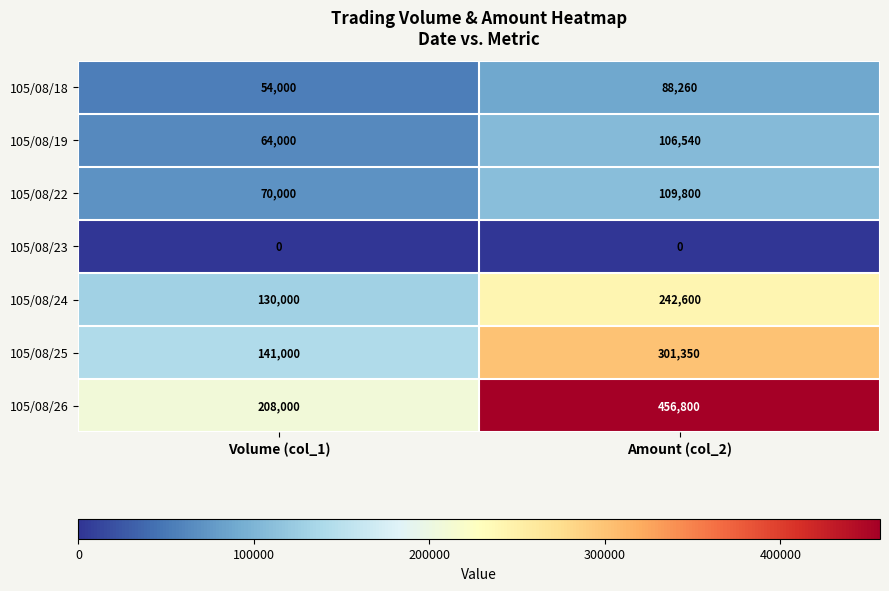

At which category is the sum across all series the highest?

Amount (col_2)